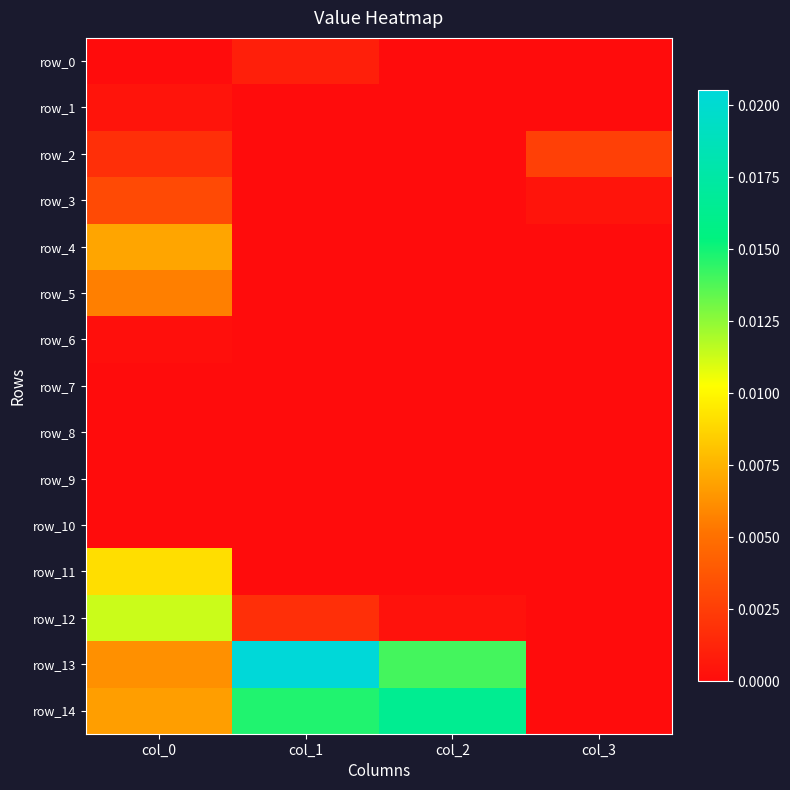

At col_3, list the series in order from largest to smallest.

row_2, row_3, row_14, row_1, row_13, row_12, row_0, row_4, row_5, row_6, row_7, row_8, row_9, row_10, row_11